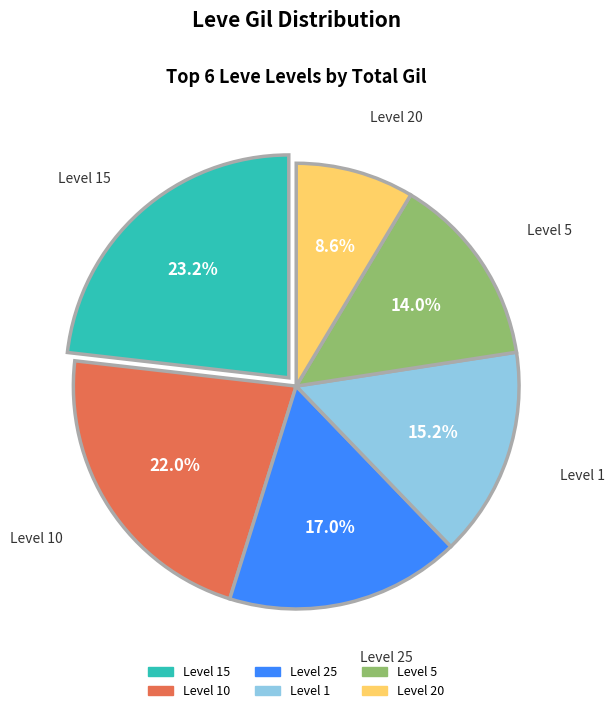

Do Level 15 and Level 10 together represent more than half of the pie?

No